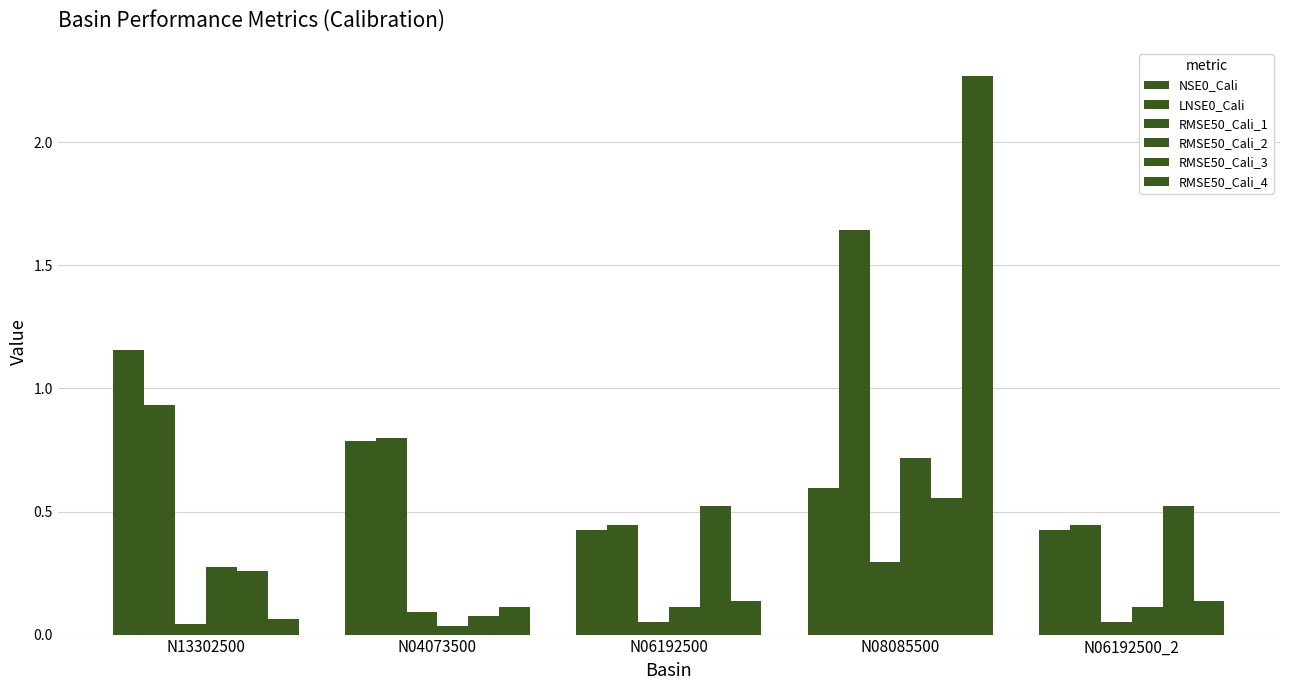

Rank the series at N04073500 from highest to lowest value.

LNSE0_Cali, NSE0_Cali, RMSE50_Cali_4, RMSE50_Cali_1, RMSE50_Cali_3, RMSE50_Cali_2